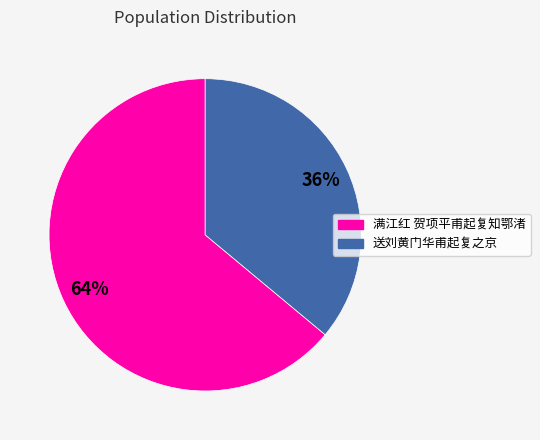

To the nearest percent, what is the average slice percentage?

50%